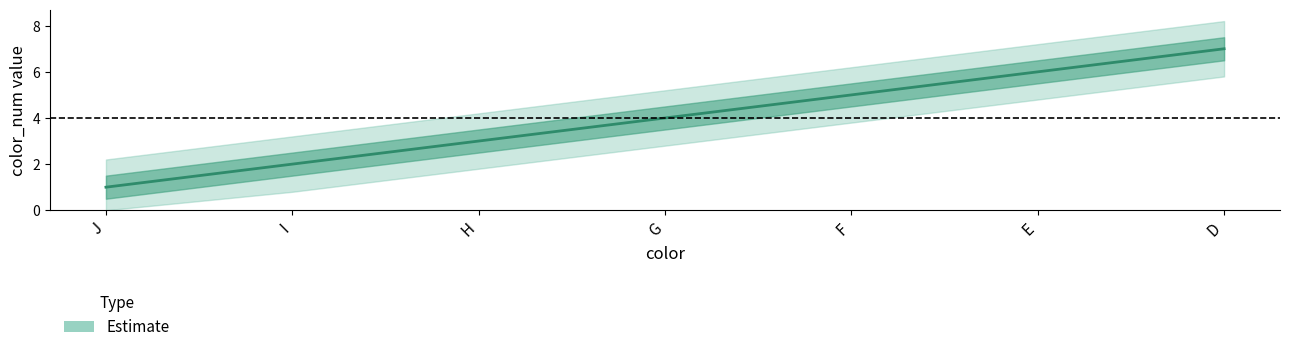

Reading right to left, list all the values displayed in this chart.

7	6	5	4	3	2	1